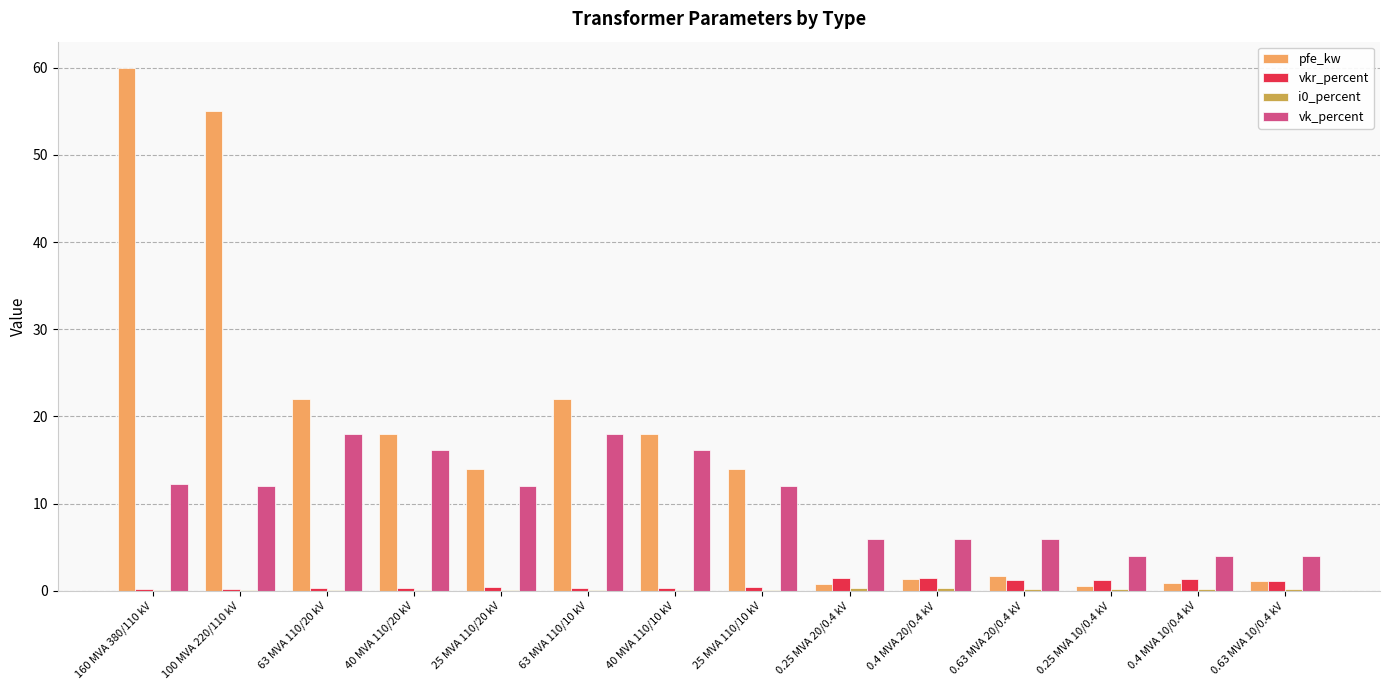

Between 40 MVA 110/20 kV and 0.25 MVA 10/0.4 kV, which series saw the biggest shift?

pfe_kw